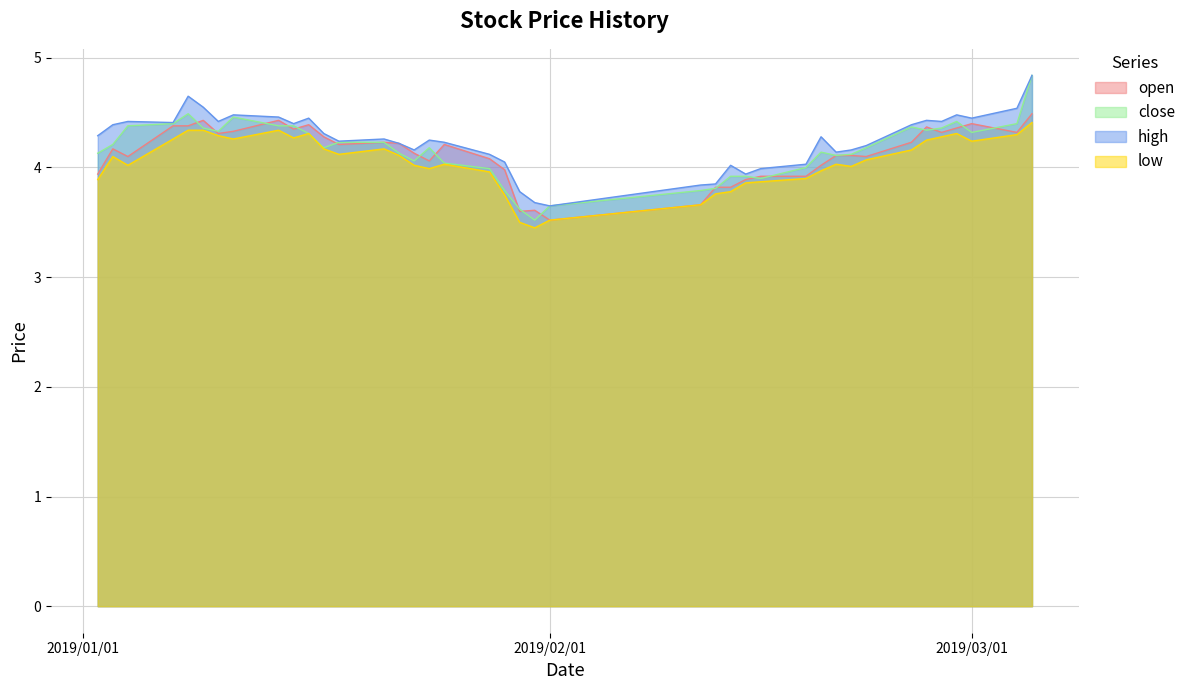

What is the minimum value for close?

3.5